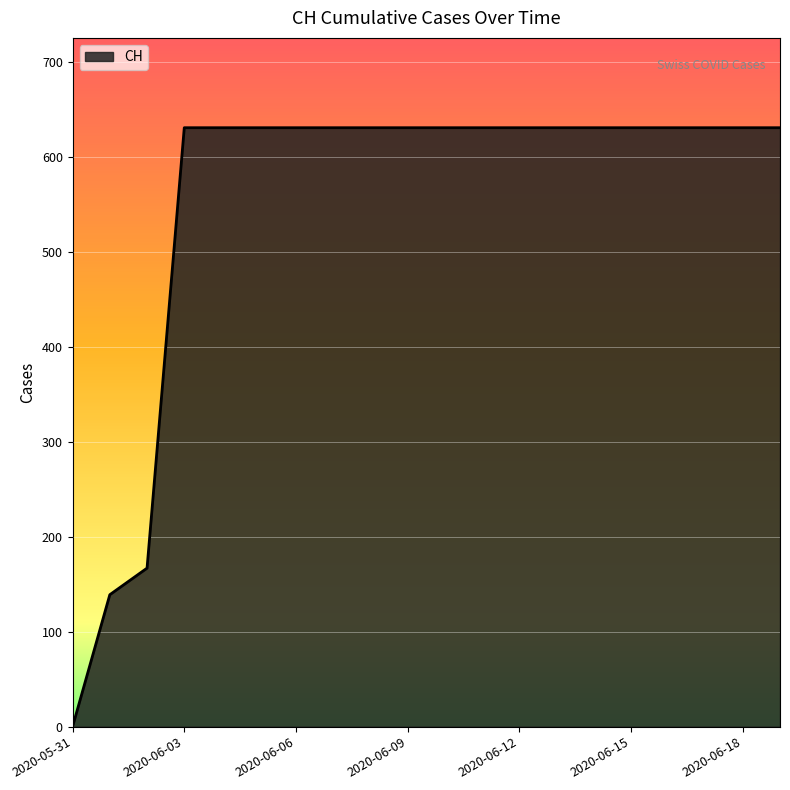

What is the difference between the maximum and minimum values?

631